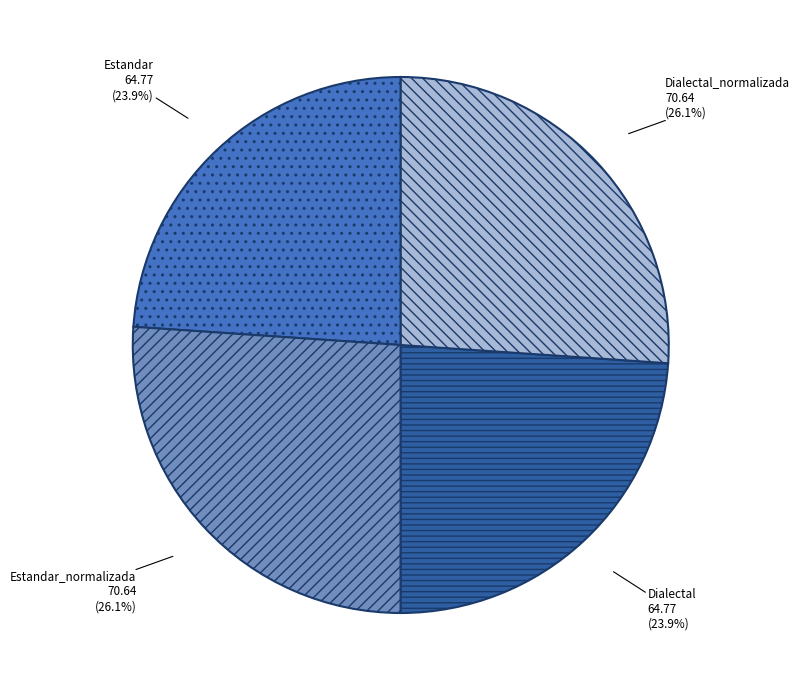

Between Estandar and Estandar_normalizada, which is larger?

Estandar_normalizada